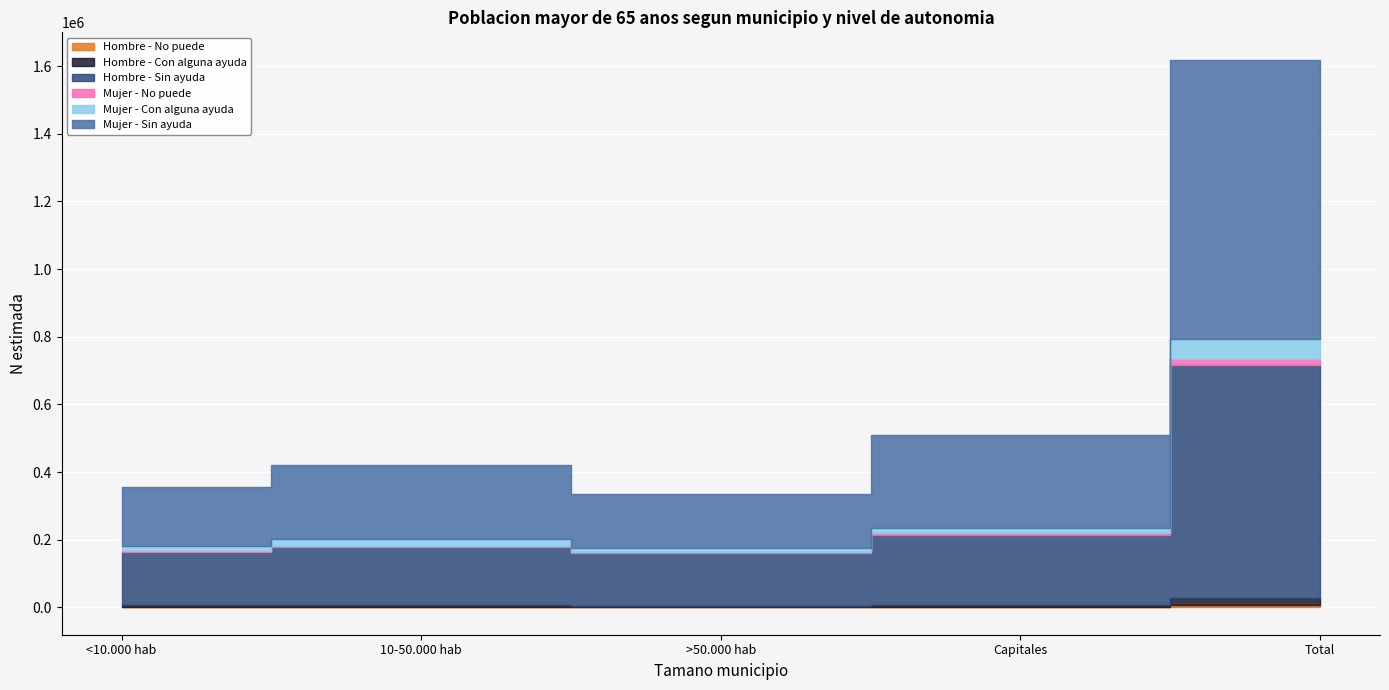

How many distinct data groups are displayed?

6